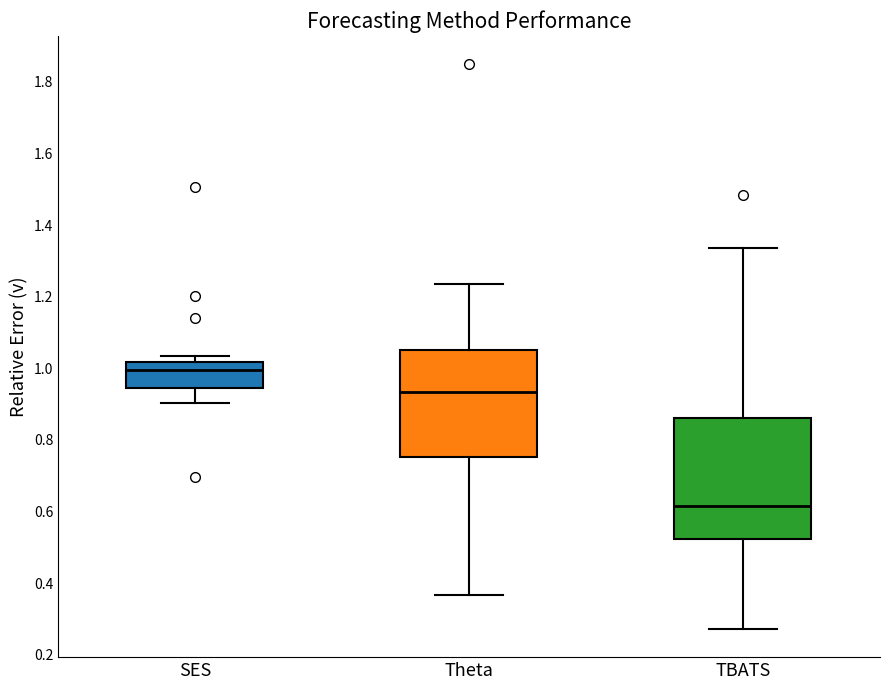

Reading left to right, transcribe this box plot: for each box, give where its median line is, the range the box spans, and where its two whiskers end, as read against the y-axis. The values are not printed on the chart, so give them approximately, as read against the axis.

SES: median 1.00, box 0.94 to 1.02, whiskers 0.90 to 1.04
Theta: median 0.94, box 0.76 to 1.06, whiskers 0.36 to 1.24
TBATS: median 0.62, box 0.52 to 0.86, whiskers 0.28 to 1.34